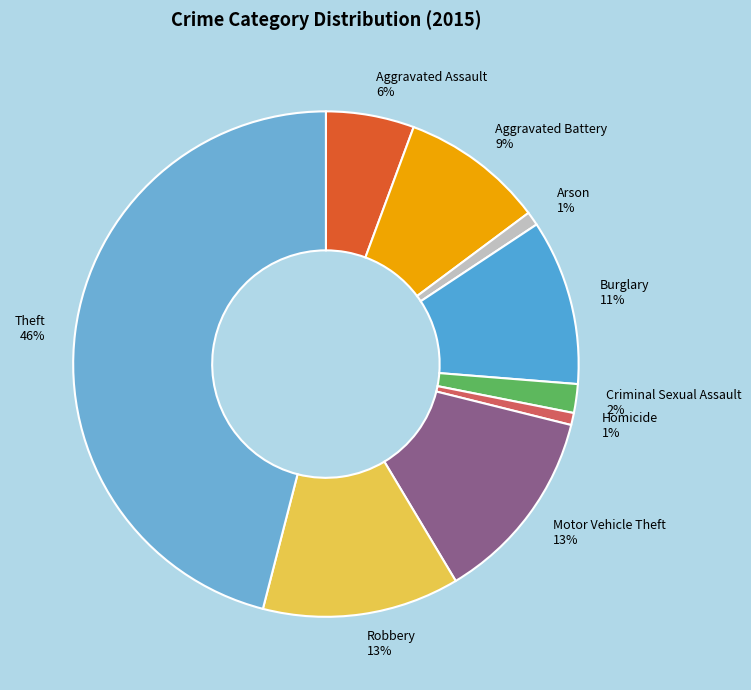

Does Aggravated Assault represent more than half of the total?

No